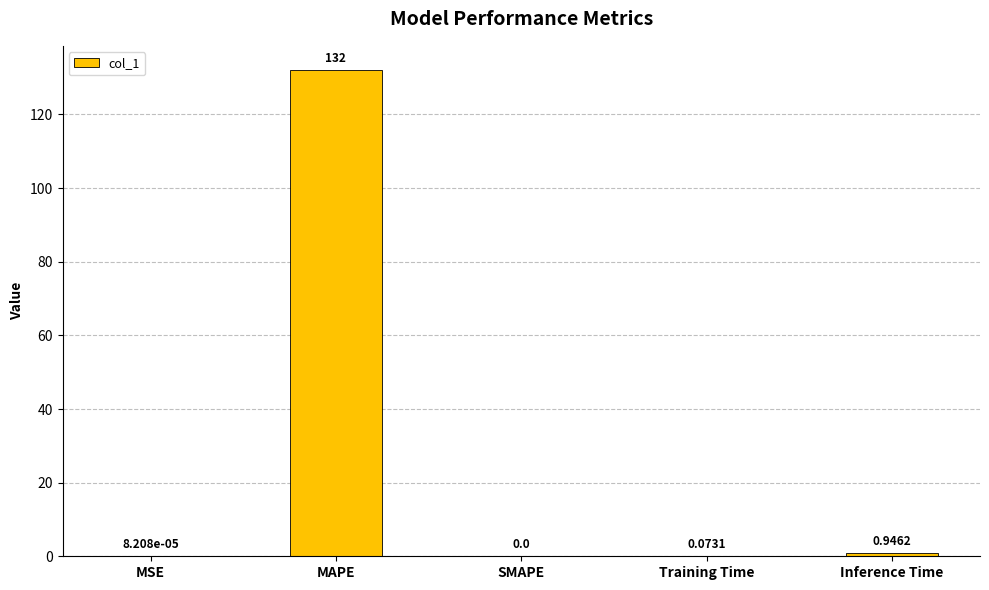

Between SMAPE and Inference Time, which is larger?

Inference Time